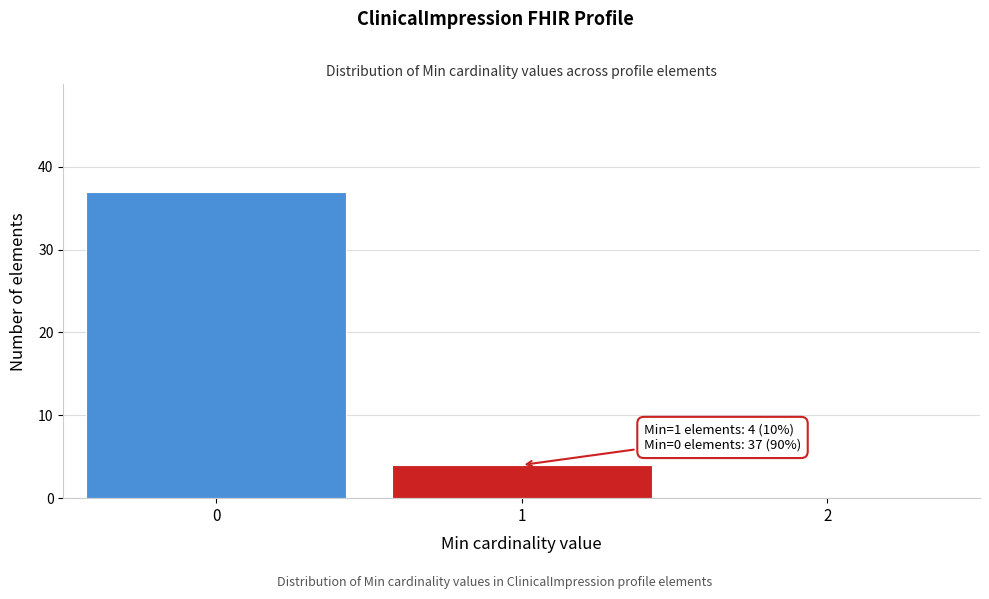

Reading left to right, list all the values displayed in this chart.

0=37	1=4	2=0